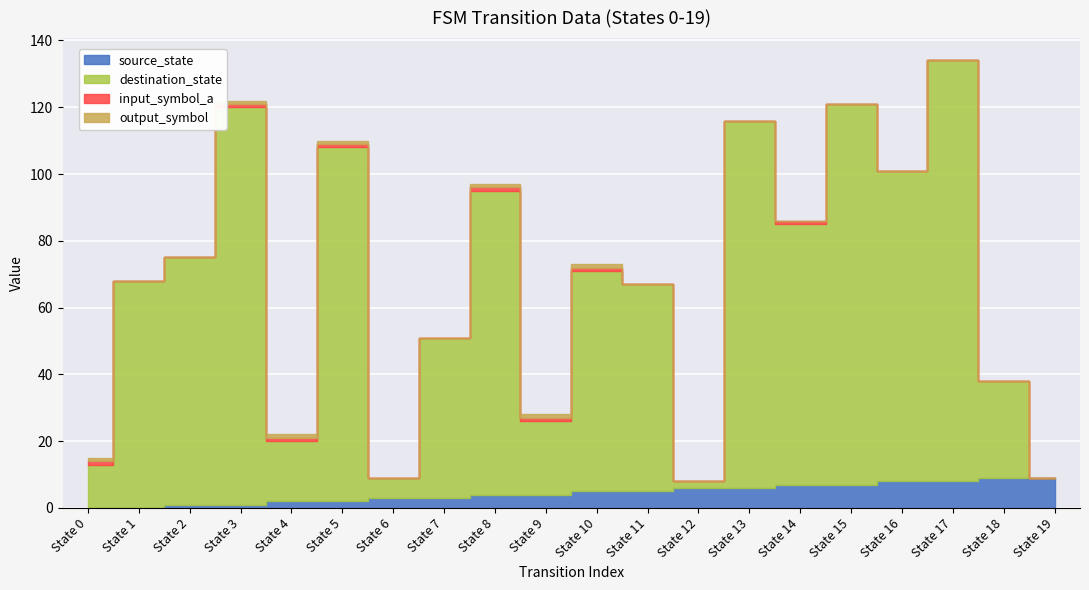

What is the difference between the maximum and minimum values in the output_symbol series?

1